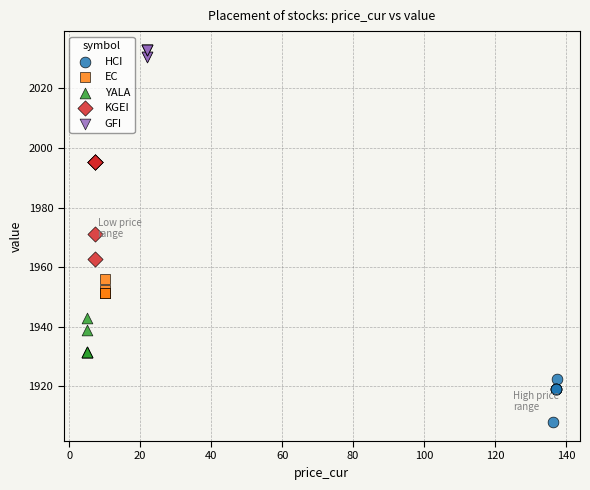

Which series contains the lowest Y value?

HCI